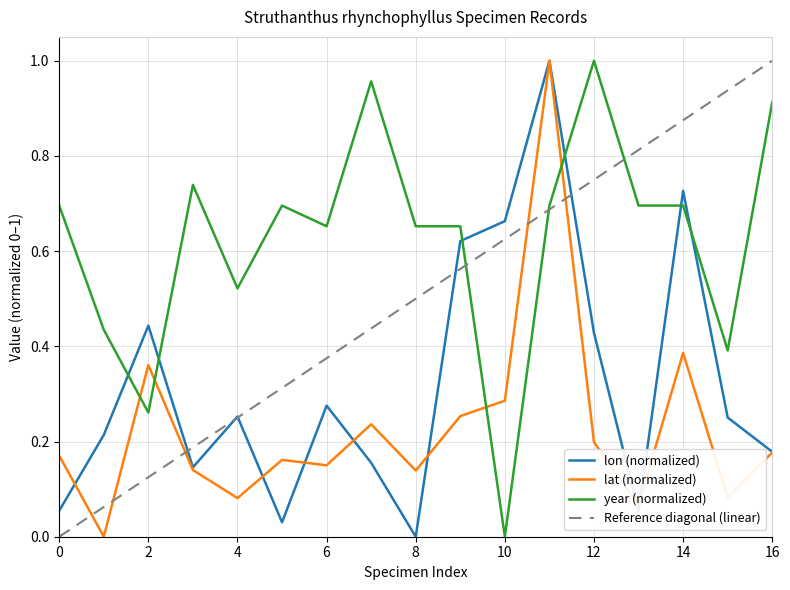

What is the greatest value displayed?

1.0